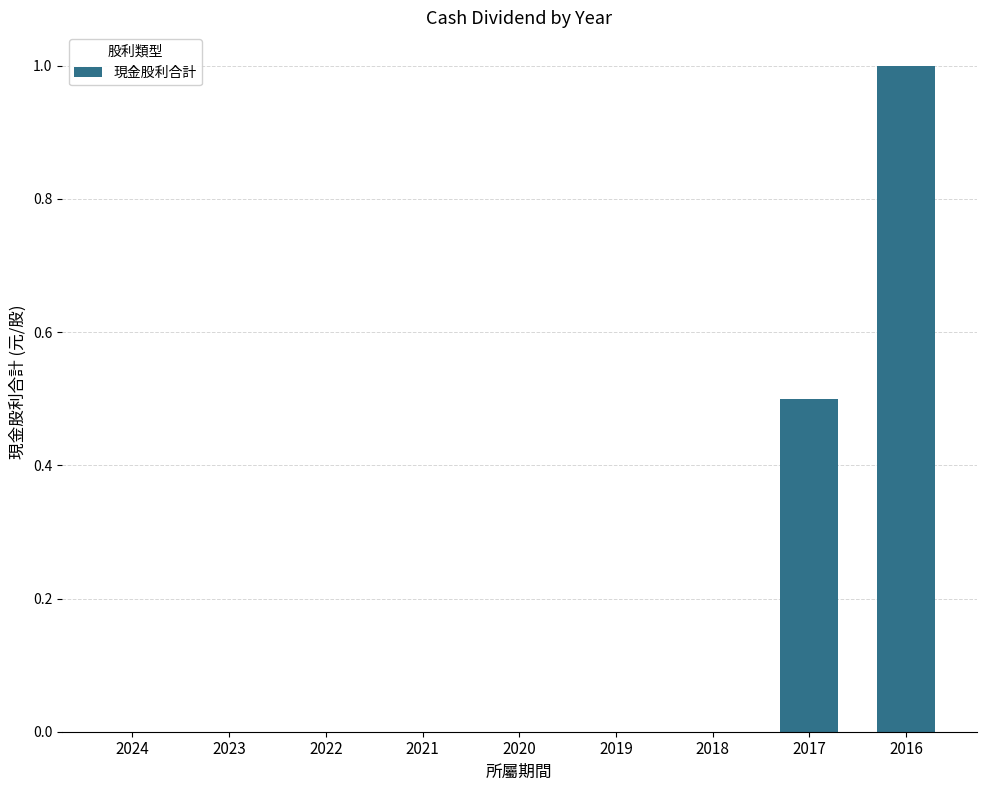

Reading left to right, list all the values displayed in this chart.

0.0	0.0	0.0	0.0	0.0	0.0	0.0	0.5	1.0